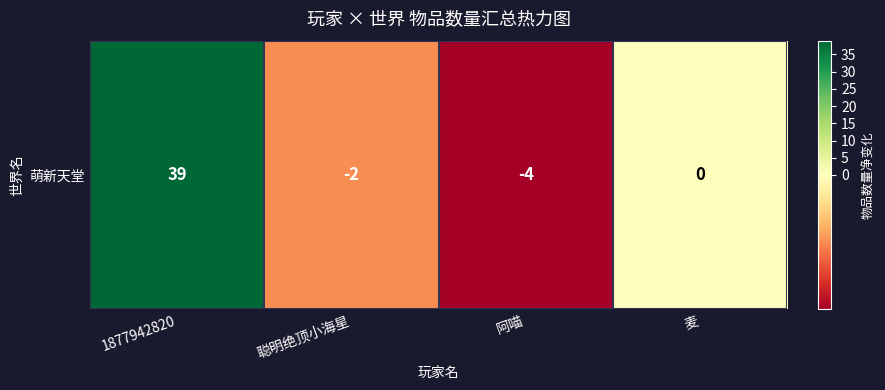

How many distinct data groups are displayed?

1